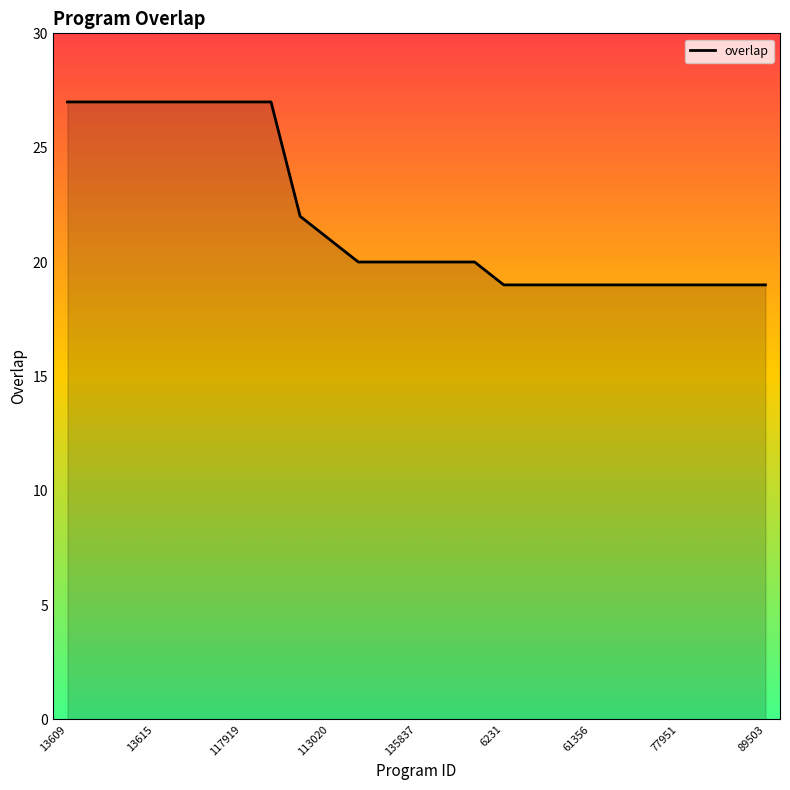

How many values are between 19 and 27?

25